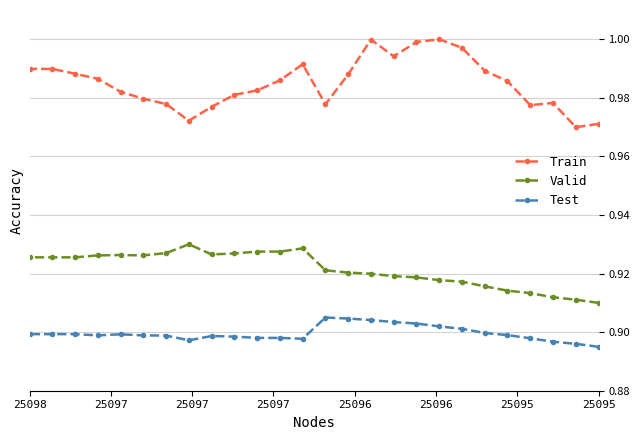

Is this an area chart (filled region under the line)?

No